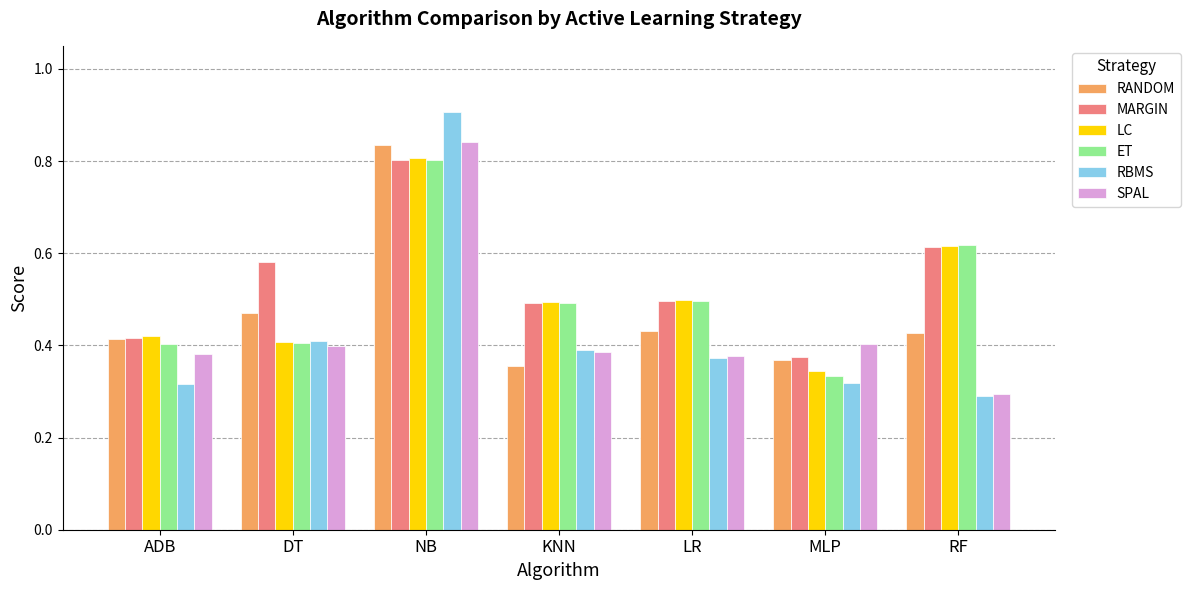

How many series are shown in this chart?

6